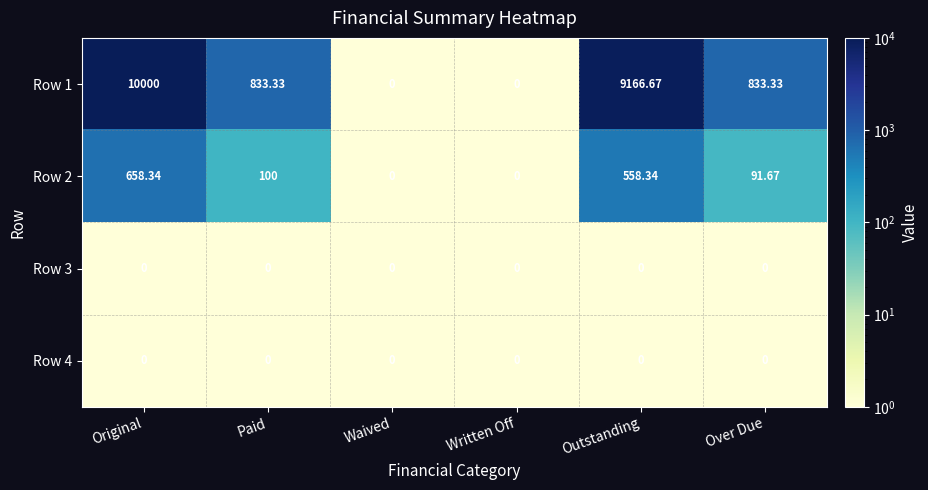

Which category has the highest value across all series?

Original